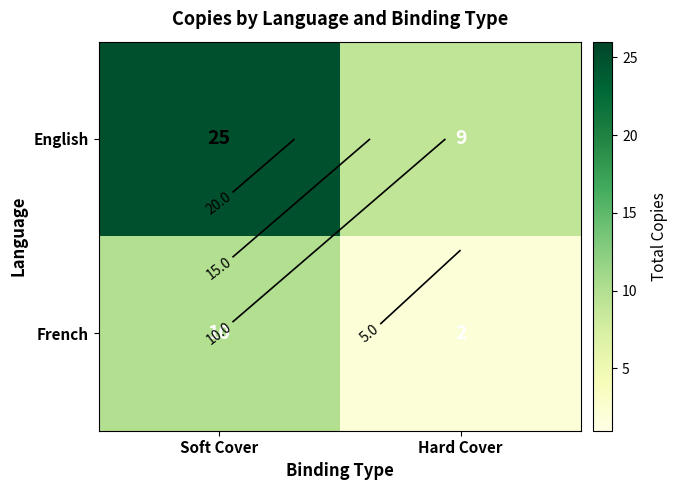

Rank the categories by English value from lowest to highest.

Hard Cover, Soft Cover